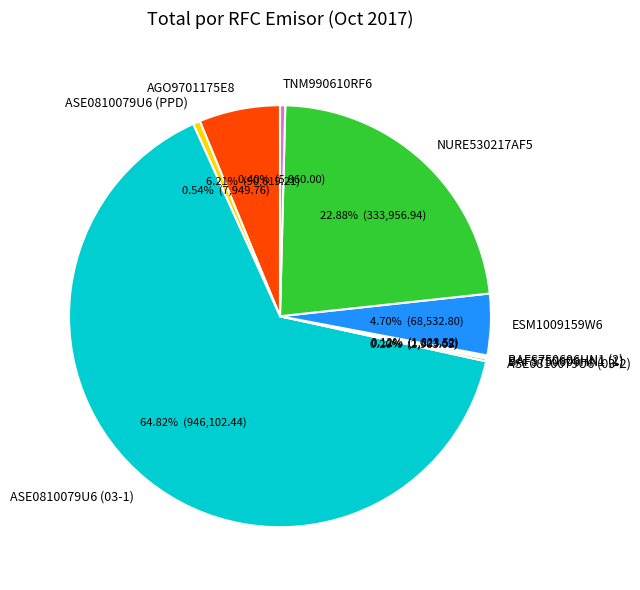

To the nearest percent, what is the combined percentage of ASE0810079U6 (03-1) and NURE530217AF5?

88%